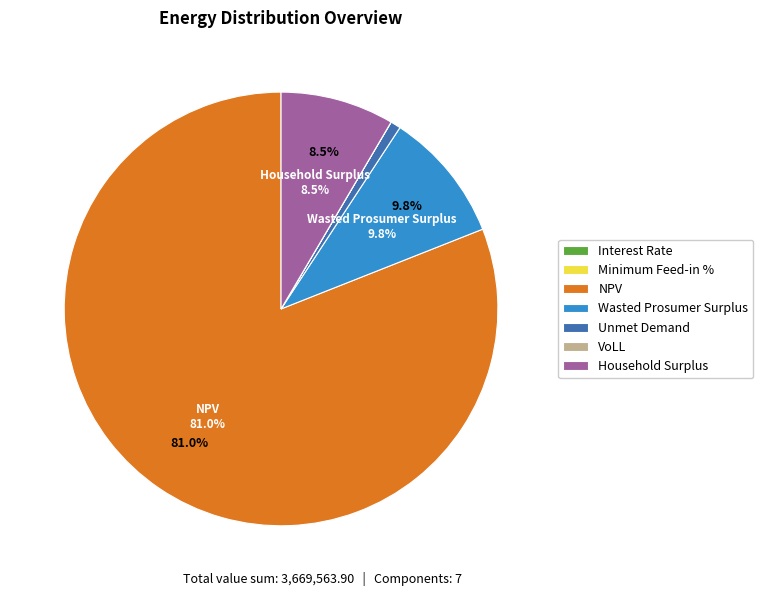

Between Unmet Demand and Household Surplus, which is larger?

Household Surplus